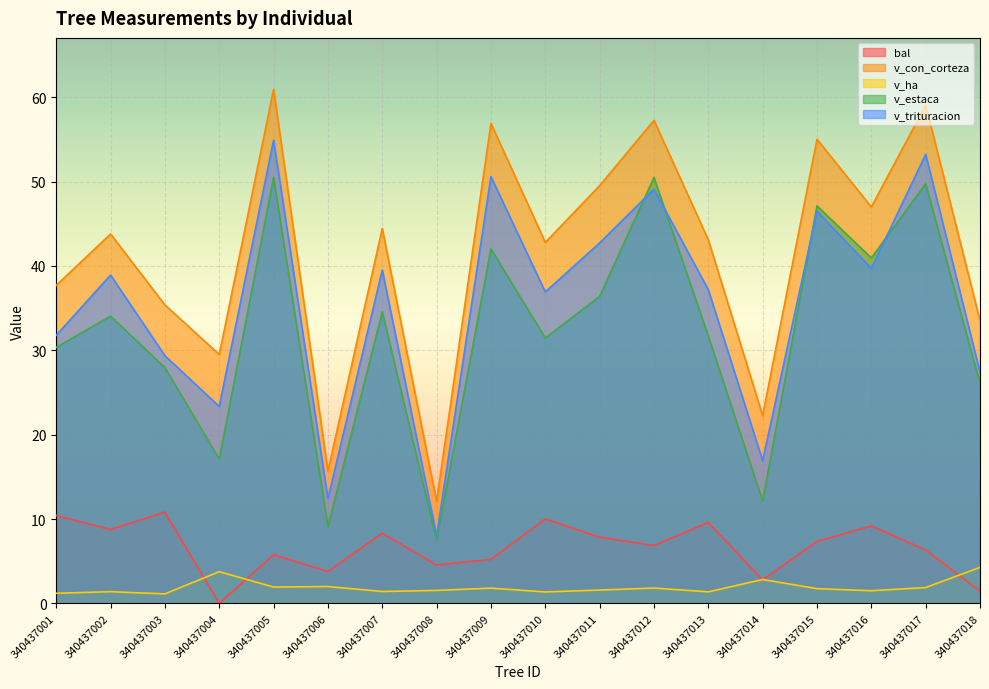

True or false: v_trituracion has a value of 33.3 at 340437009.

False